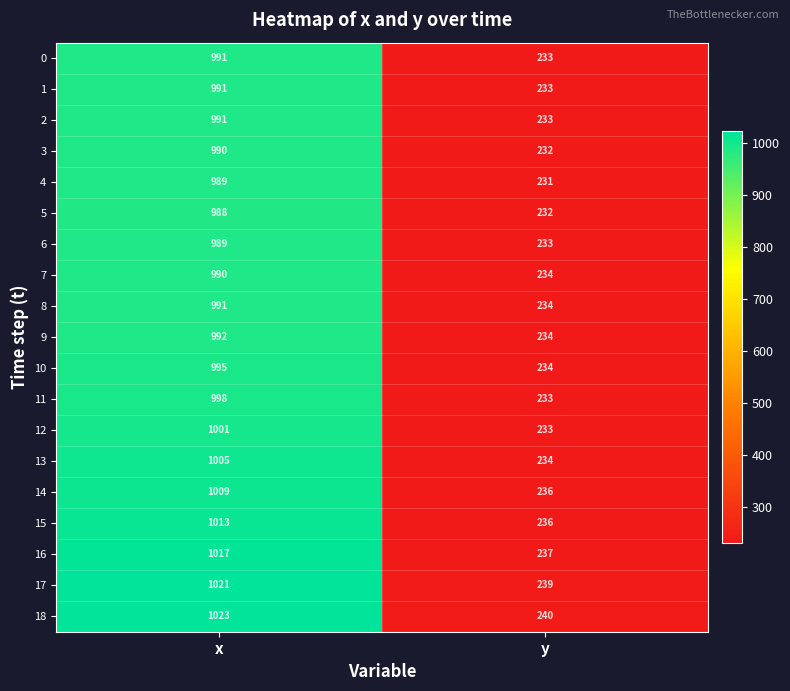

Is the value of 15 at y greater than the value of 13 at x?

No